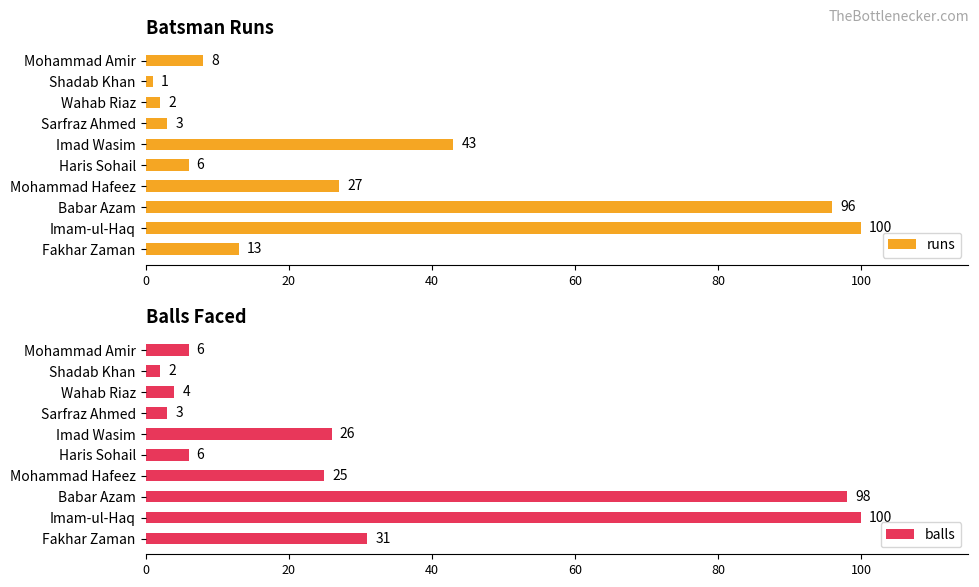

Does the chart contain any negative values?

No